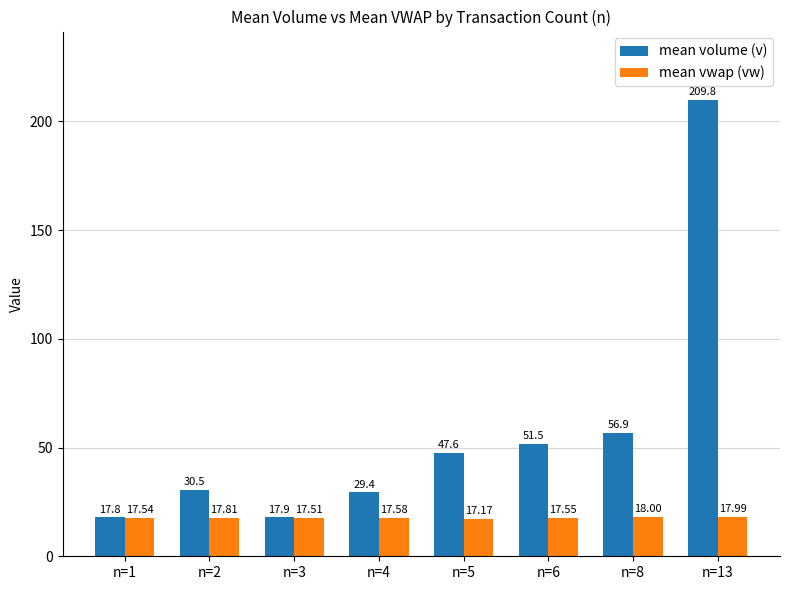

Is it true that mean vwap (vw) equals 31.3 at n=3?

False